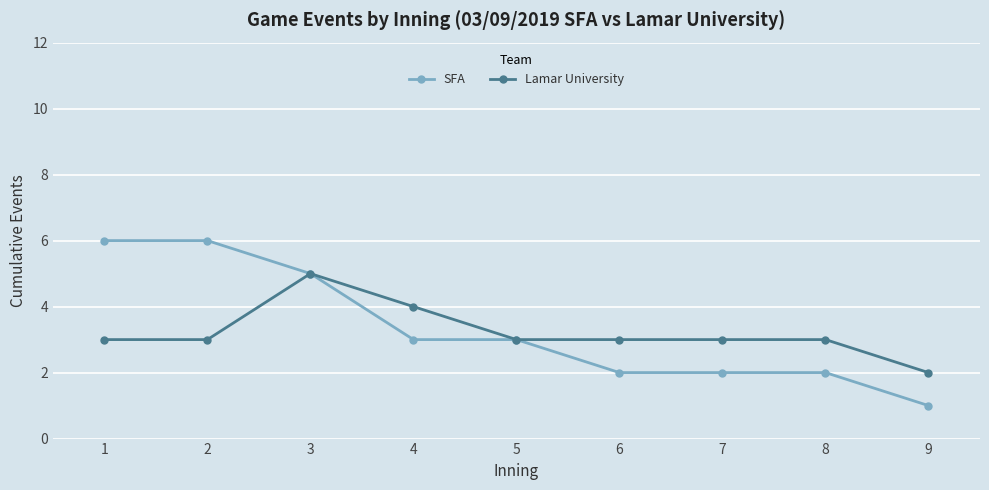

Count the Lamar University values in the range 3 to 4.

7